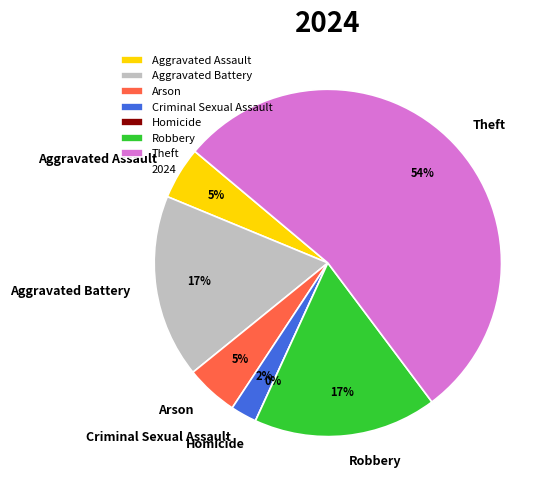

To the nearest percent, what portion does Robbery represent?

17%